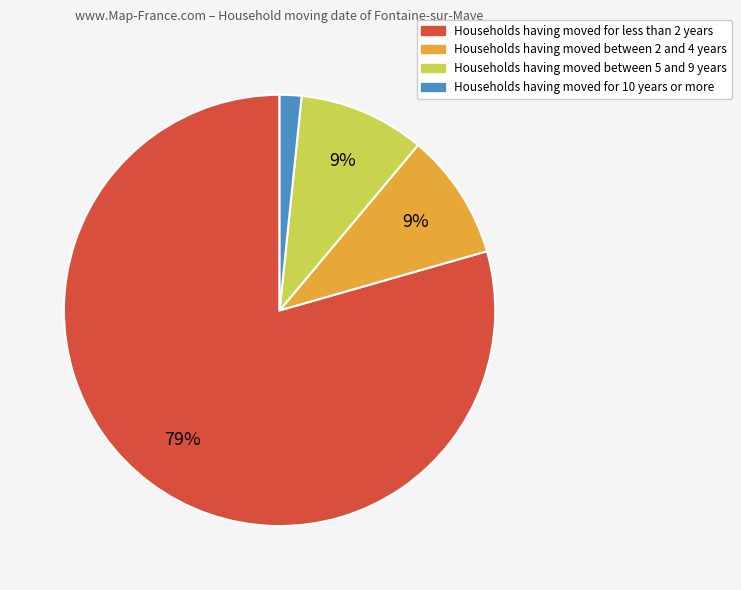

Is there a majority slice in this chart?

Yes